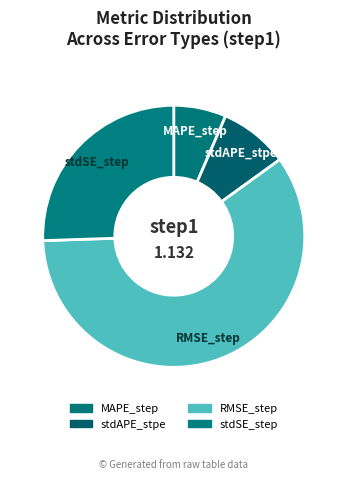

Is it true that MAPE_step is 6% of the pie?

True